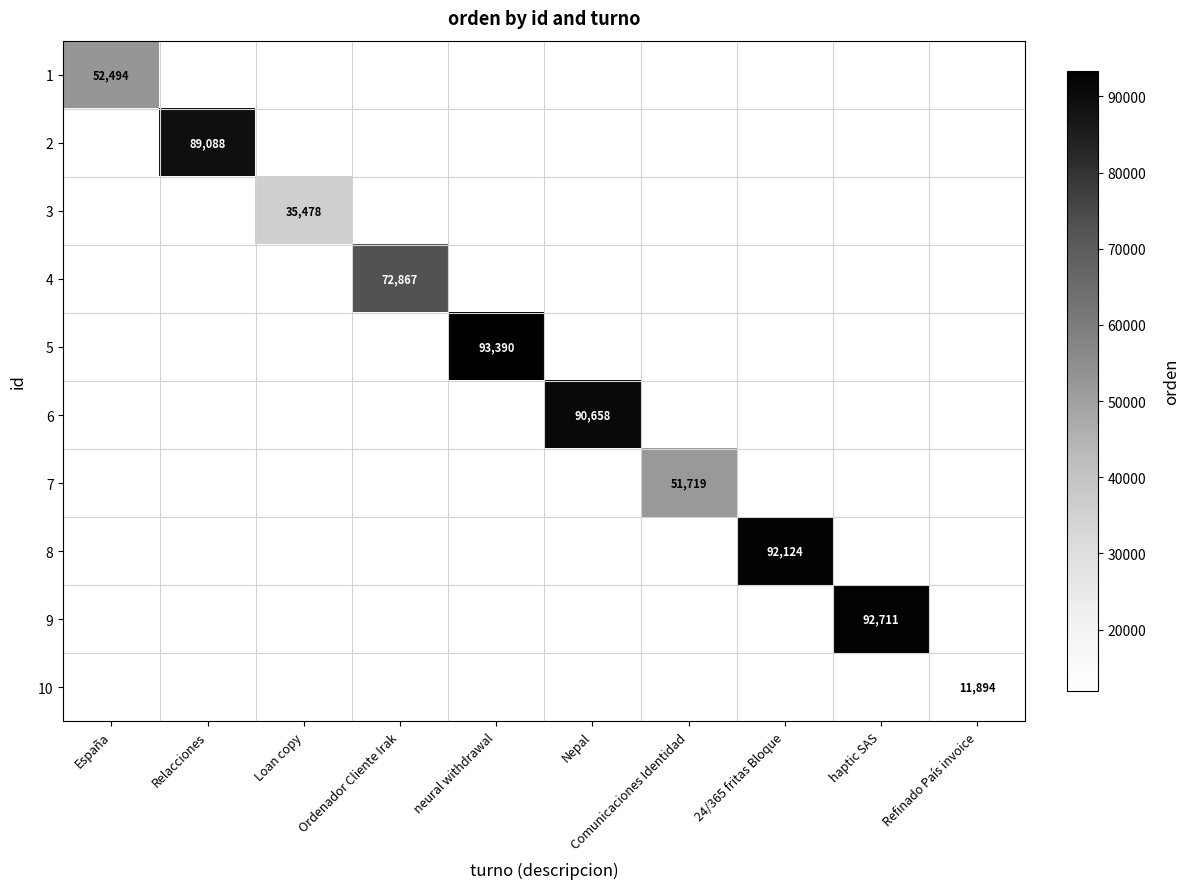

Rank the series at neural withdrawal from lowest to highest value.

1, 2, 3, 4, 5, 6, 7, 8, 9, 10